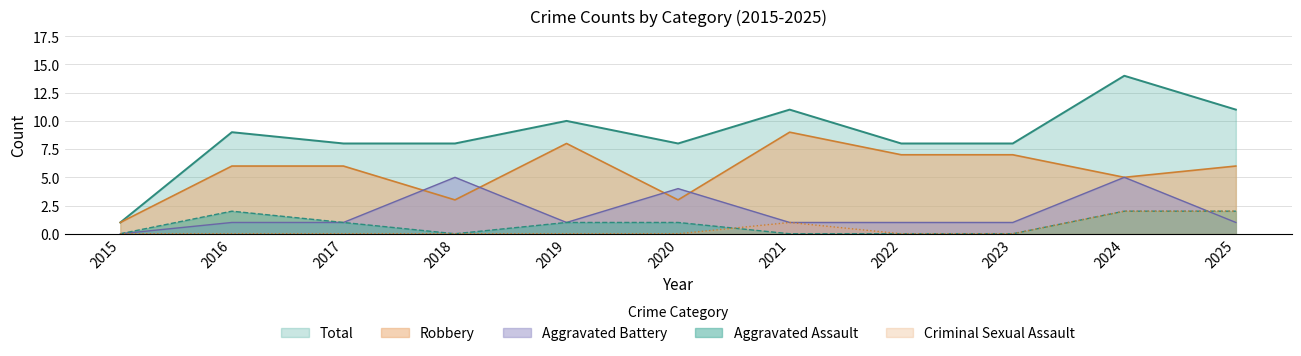

Rank the series at 2020 from lowest to highest value.

Criminal Sexual Assault, Aggravated Assault, Robbery, Aggravated Battery, Total